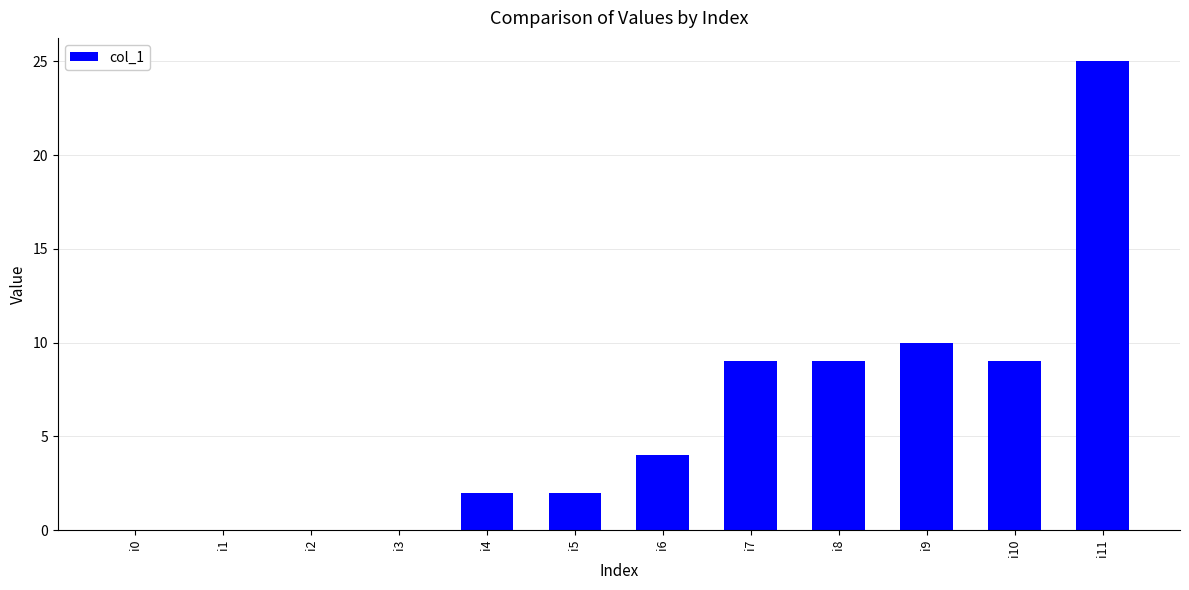

Which label corresponds to the largest value in the chart?

i11